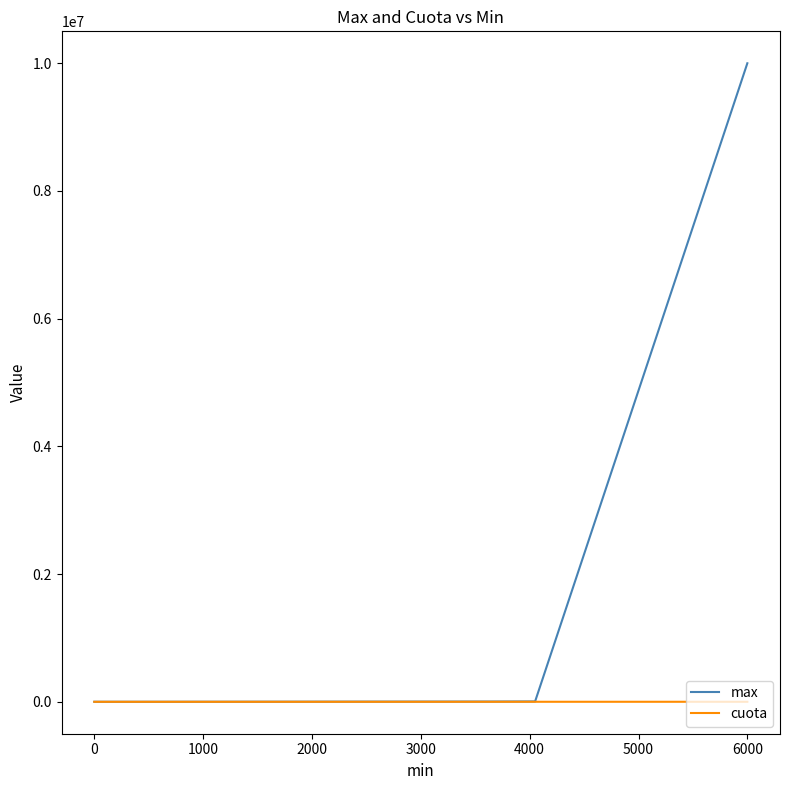

Which series has the widest spread of values?

max